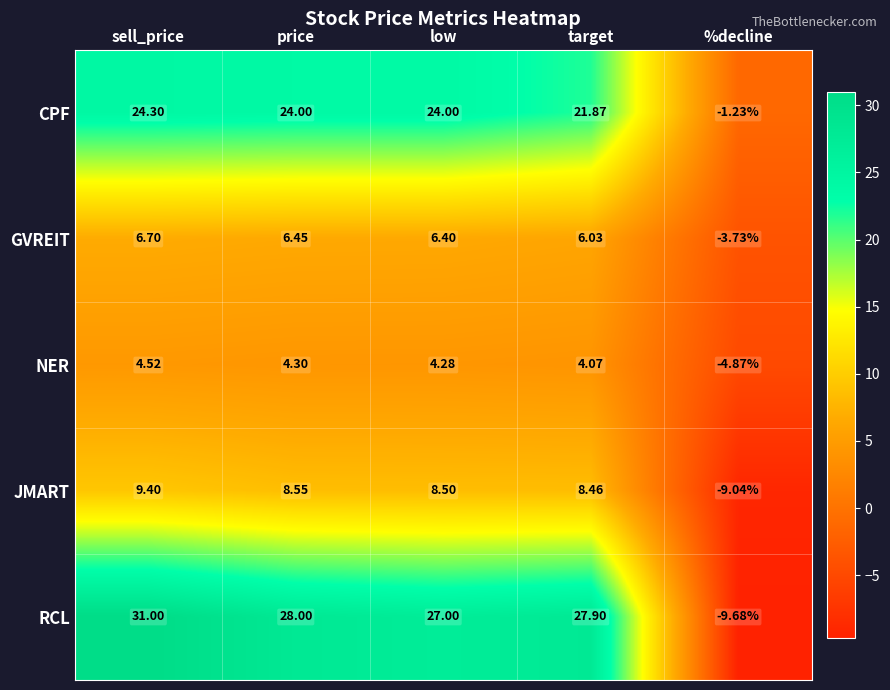

Which series has the largest range (max minus min)?

RCL